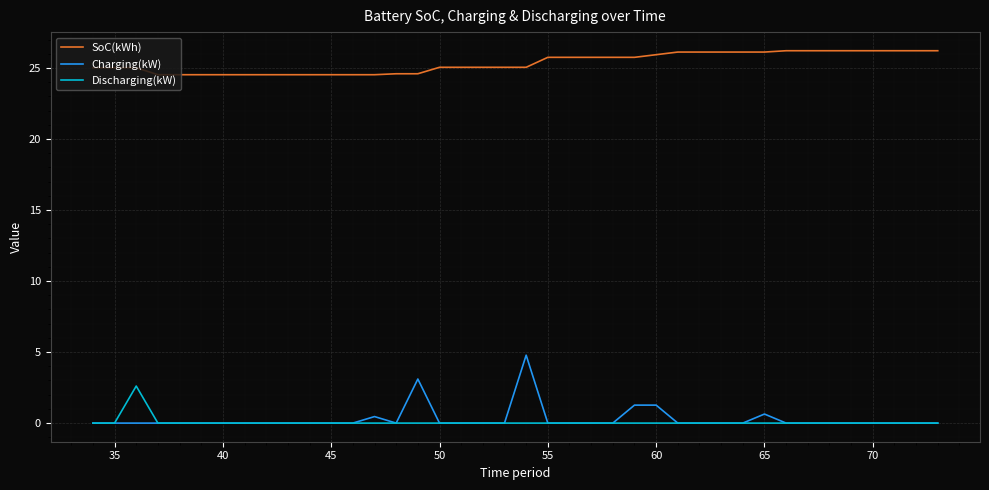

Rank the series by their maximum value, from highest to lowest.

SoC(kWh), Charging(kW), Discharging(kW)